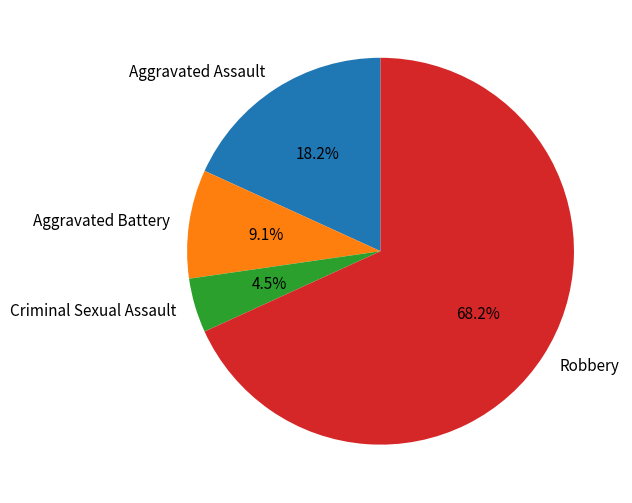

How many slices are in this pie chart?

4